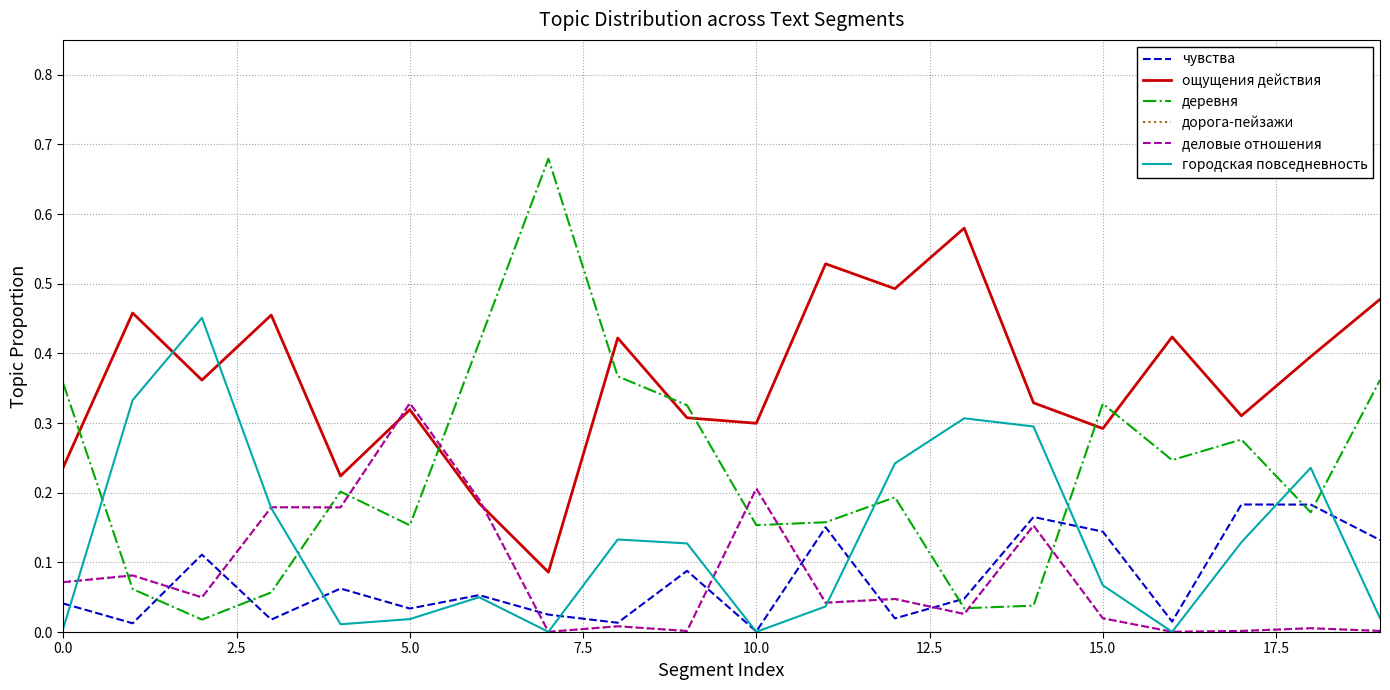

Does the chart have visible grid lines?

Yes